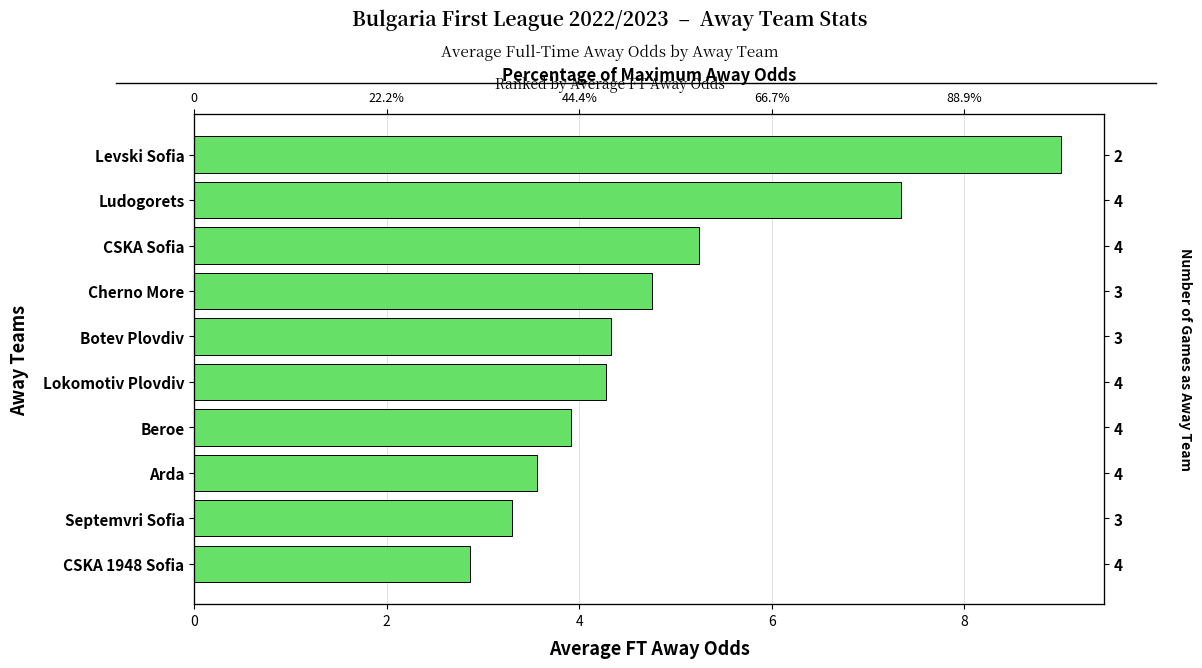

The chart shows a value of 9.0 at Levski Sofia. True or false?

True